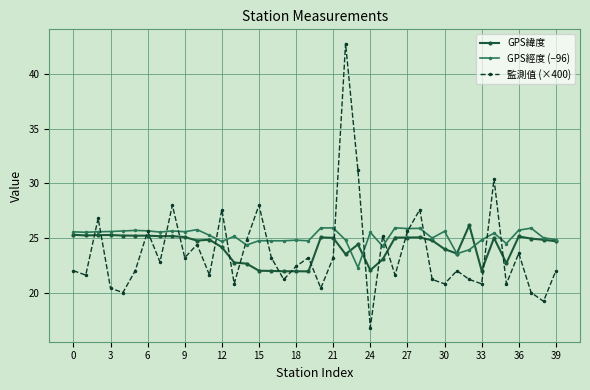

True or false: GPS經度 (−96) and GPS緯度 cross at least once.

True